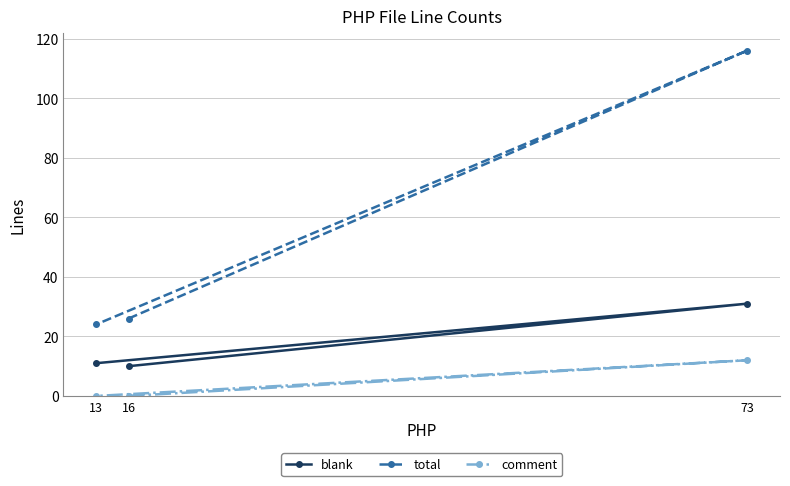

Between 16 and 13, which series saw the biggest shift?

total